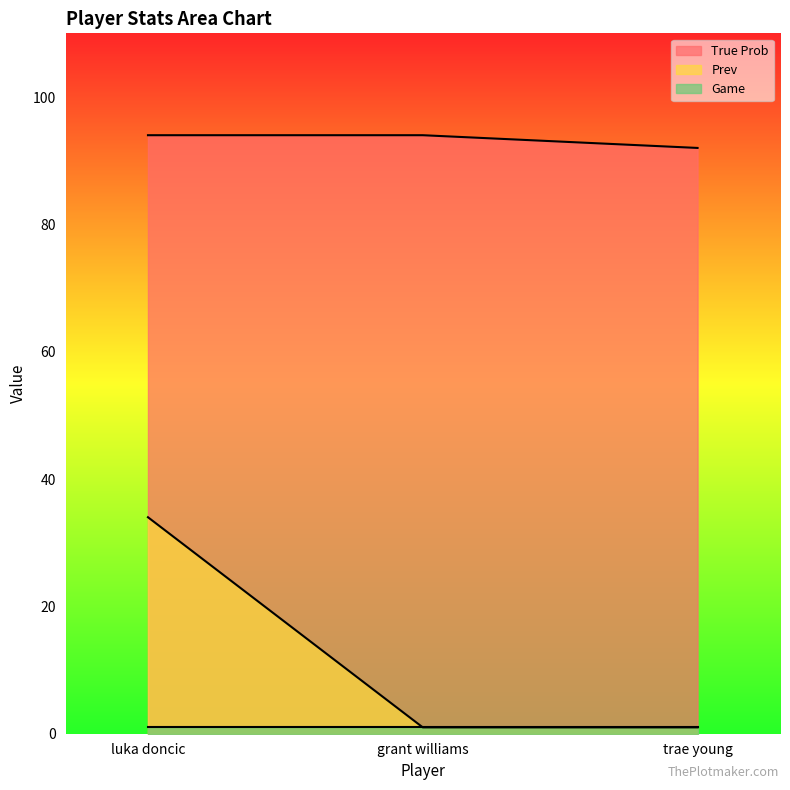

What is the highest value of the Prev series?

34